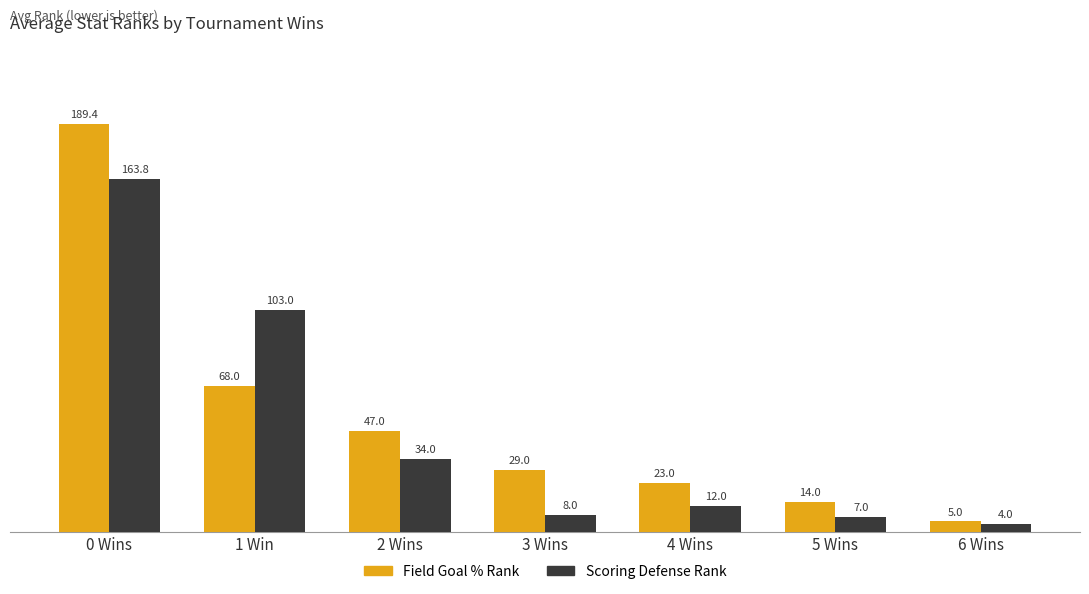

What is the average value of the Scoring Defense Rank series?

47.4